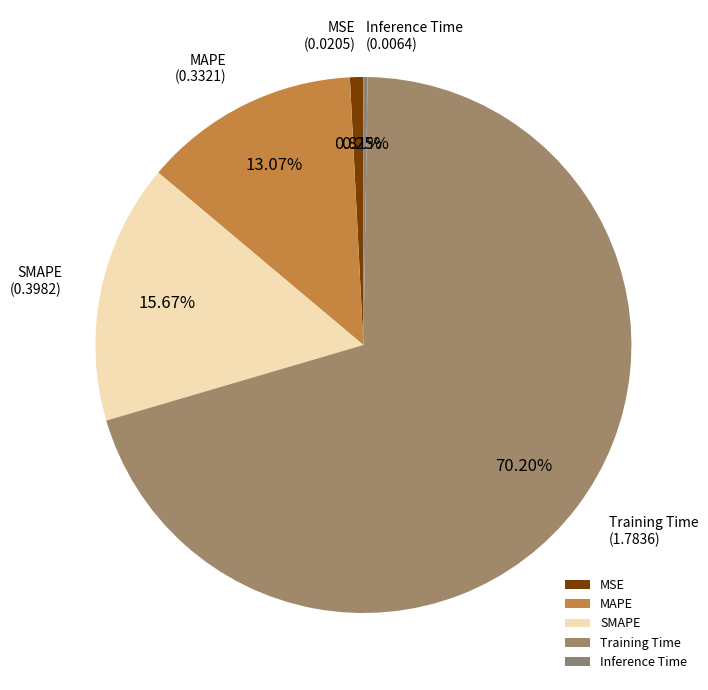

Is the sum of SMAPE and MSE greater than half?

No